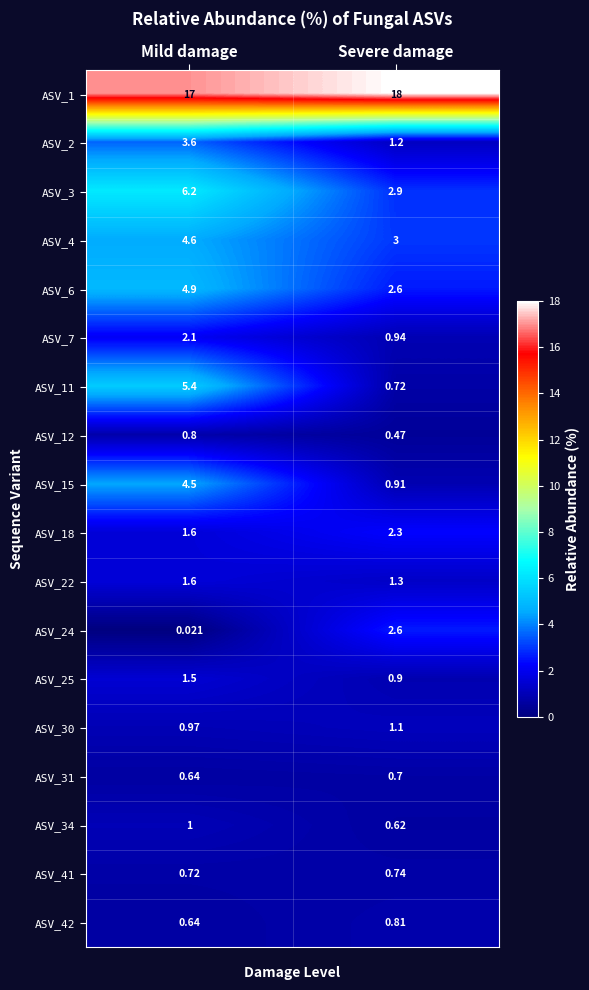

At which category does the chart reach its peak across all series?

Severe damage